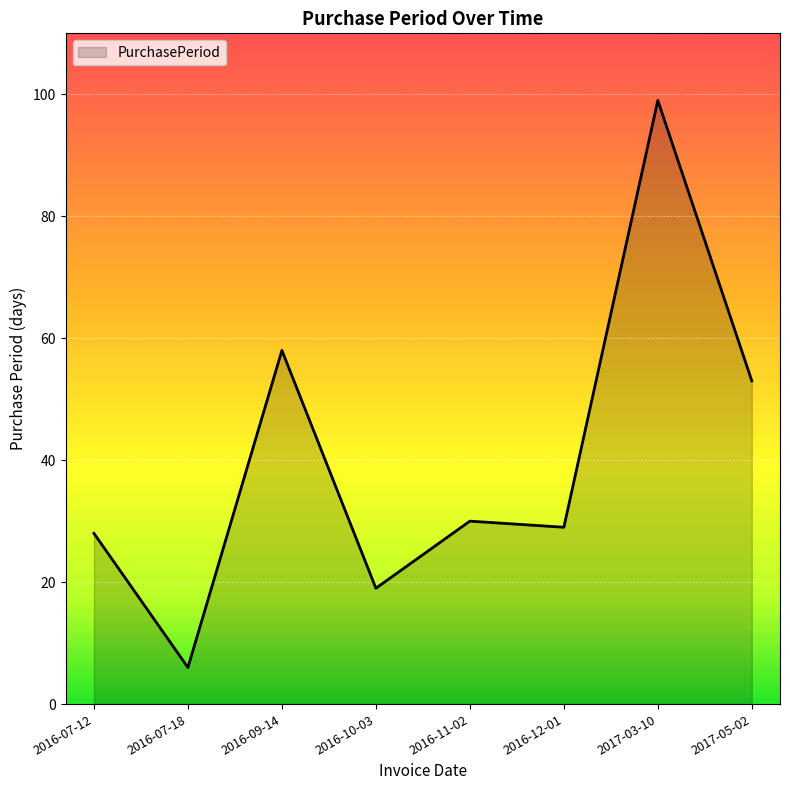

List the labels in order of value, smallest first.

2016-07-18, 2016-10-03, 2016-07-12, 2016-12-01, 2016-11-02, 2017-05-02, 2016-09-14, 2017-03-10